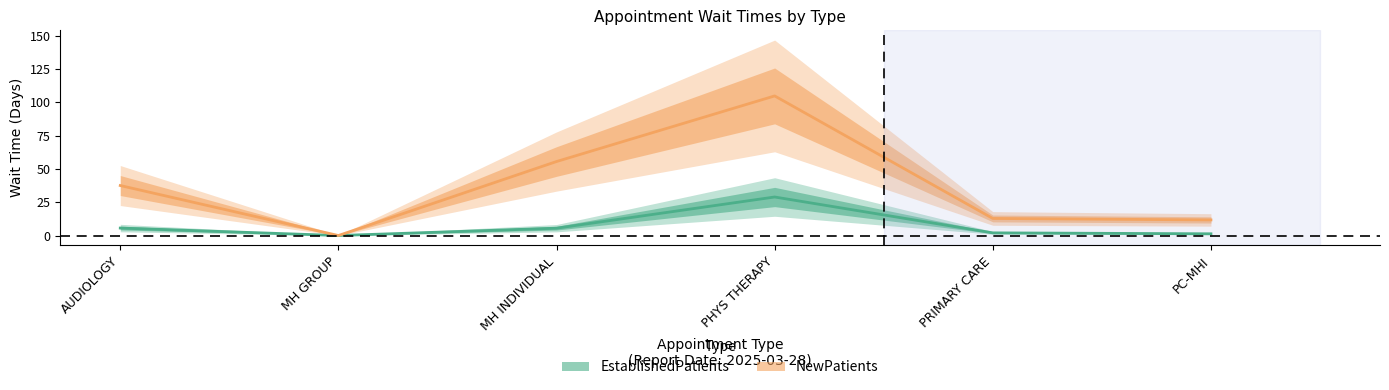

How many values in NewPatients are above zero?

5